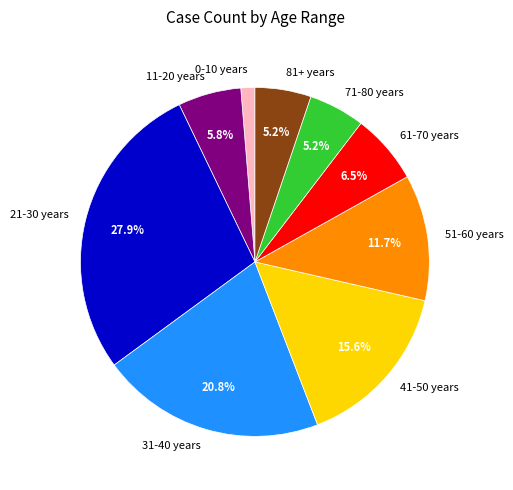

Approximately how many times larger is the value at 41-50 years compared to 51-60 years?

1.3